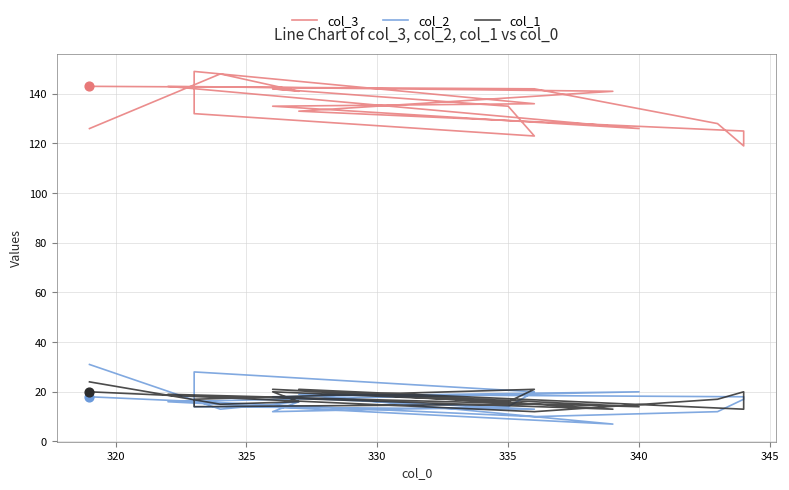

Which series contains the lowest Y value?

col_2